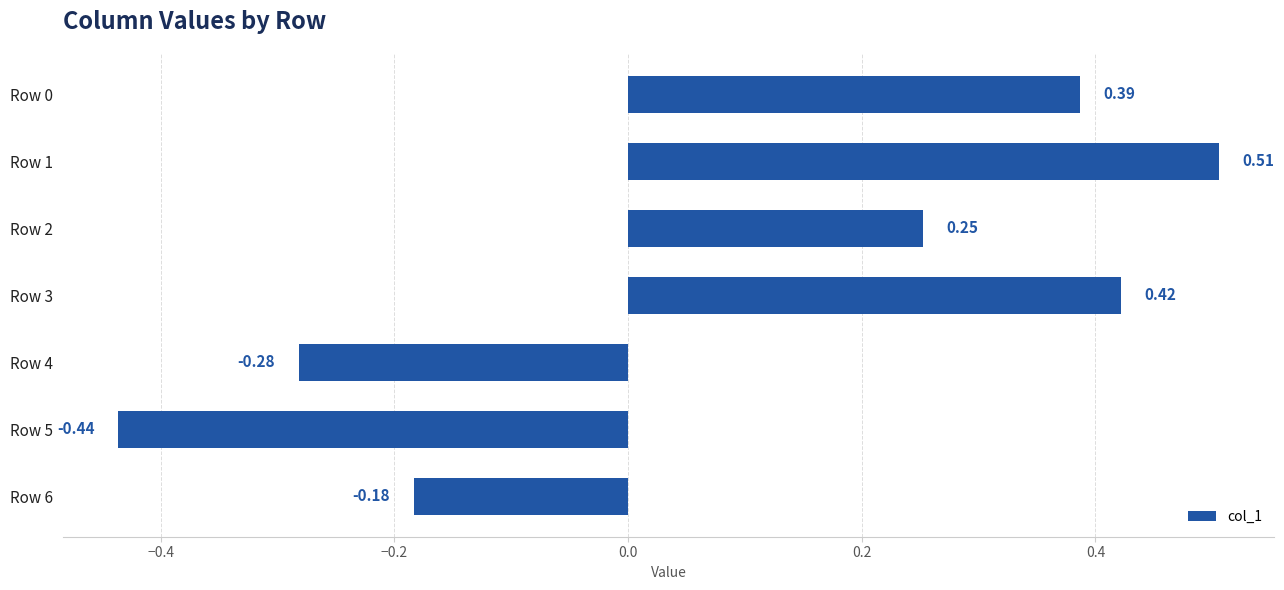

What is the average value?

0.1